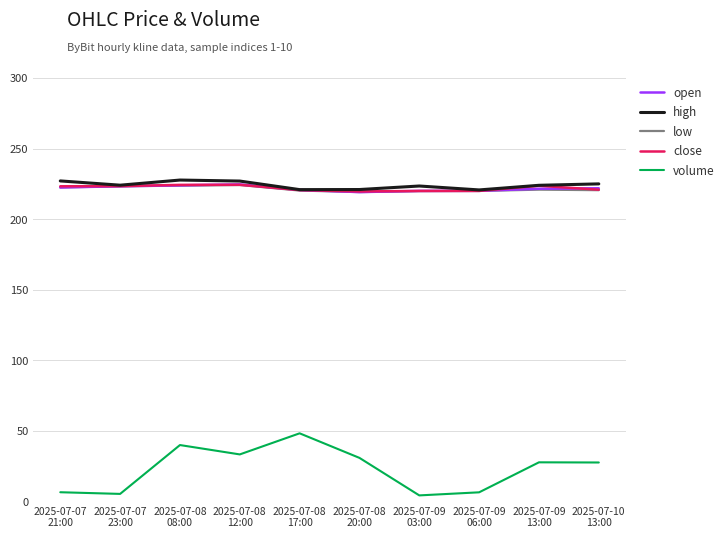

True or false: volume and close cross at least once.

False